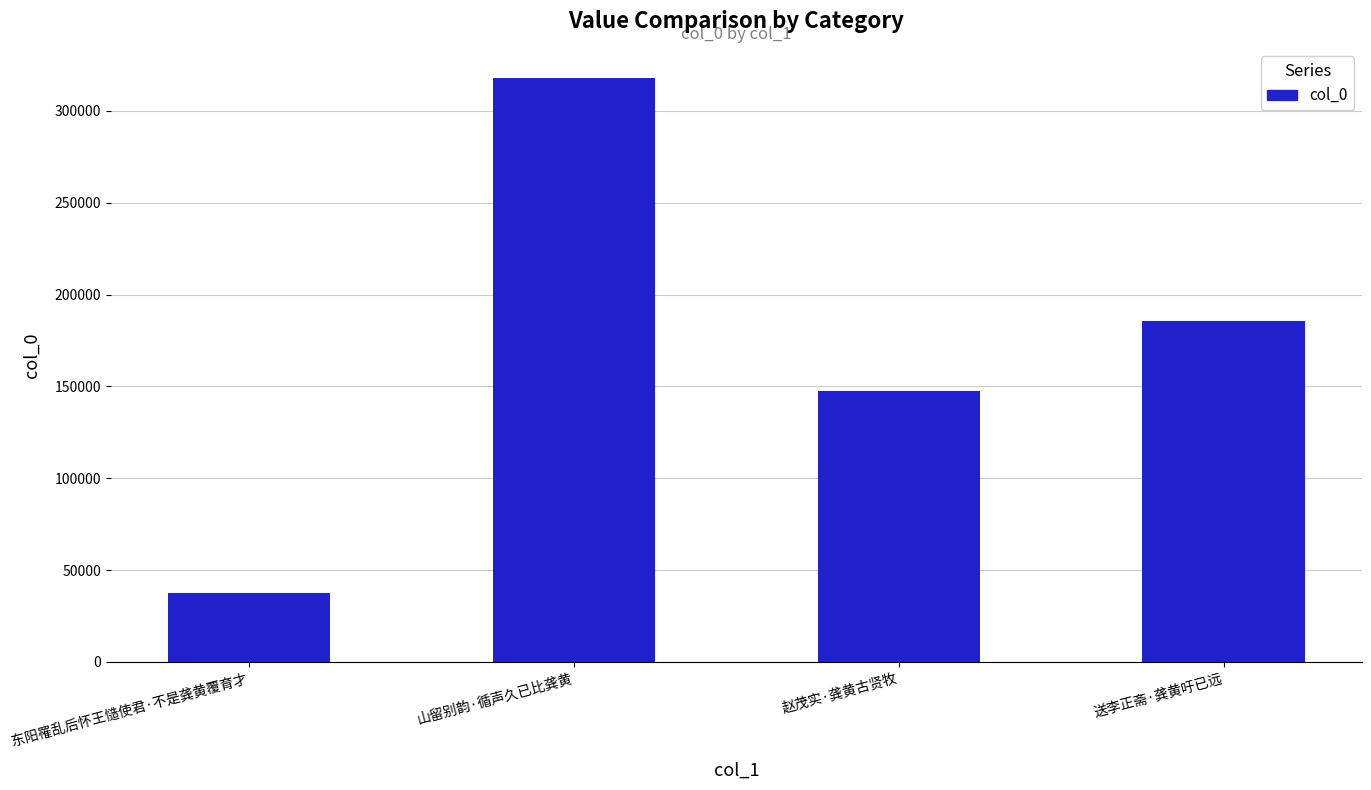

Rank the categories by value from highest to lowest.

山留别韵·循声久已比龚黄, 送李正斋·龚黄吁已远, 赵茂实·龚黄古贤牧, 东阳罹乱后怀王慥使君·不是龚黄覆育才